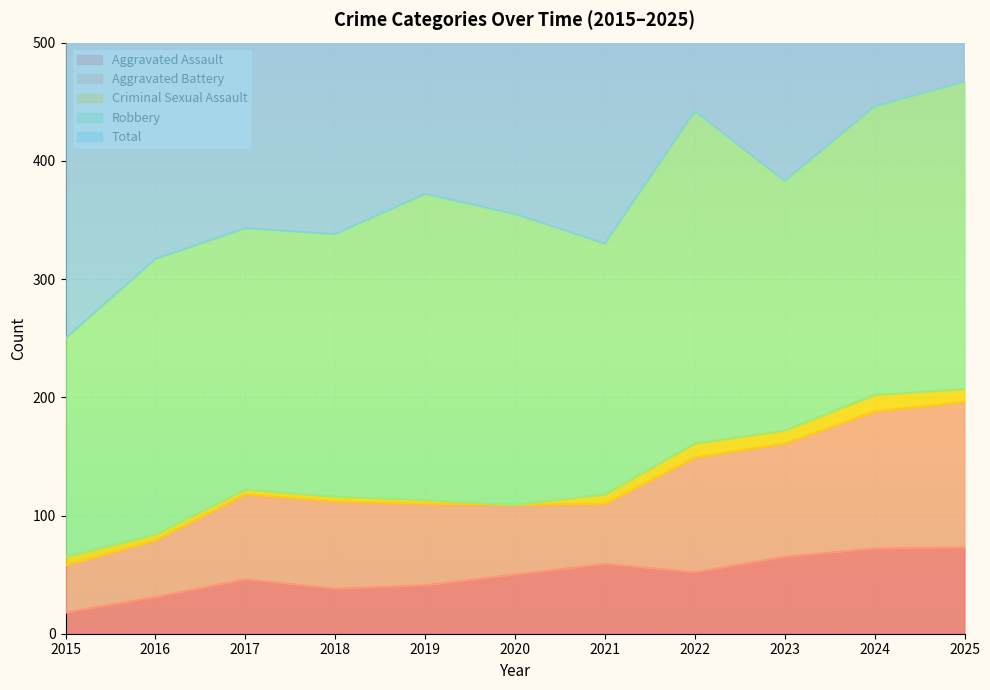

Rank the series at 2020 from highest to lowest value.

Total, Robbery, Aggravated Battery, Aggravated Assault, Criminal Sexual Assault